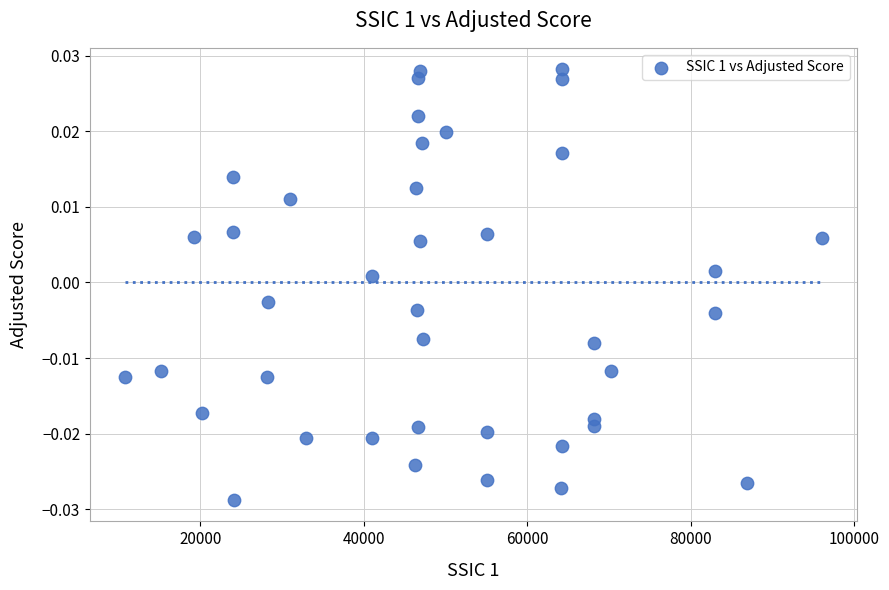

What is the range of X values (max minus min)?

85290.0